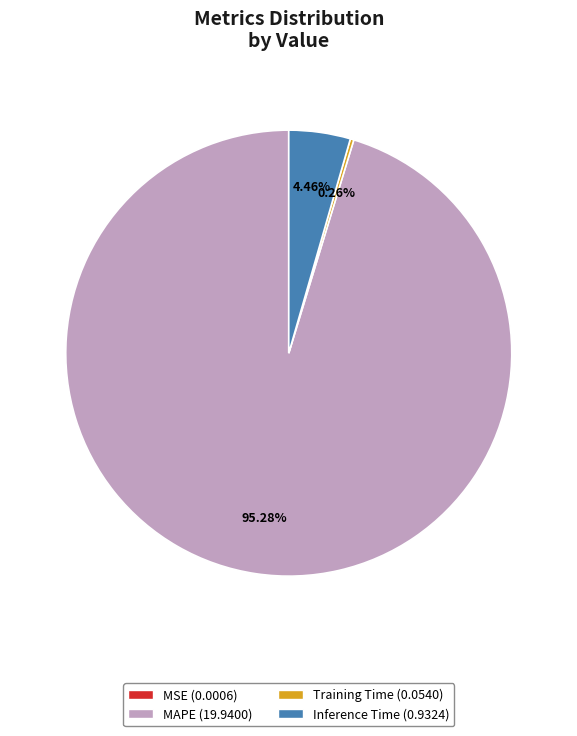

Combined, what portion of the pie is MAPE and Inference Time?

99.7%